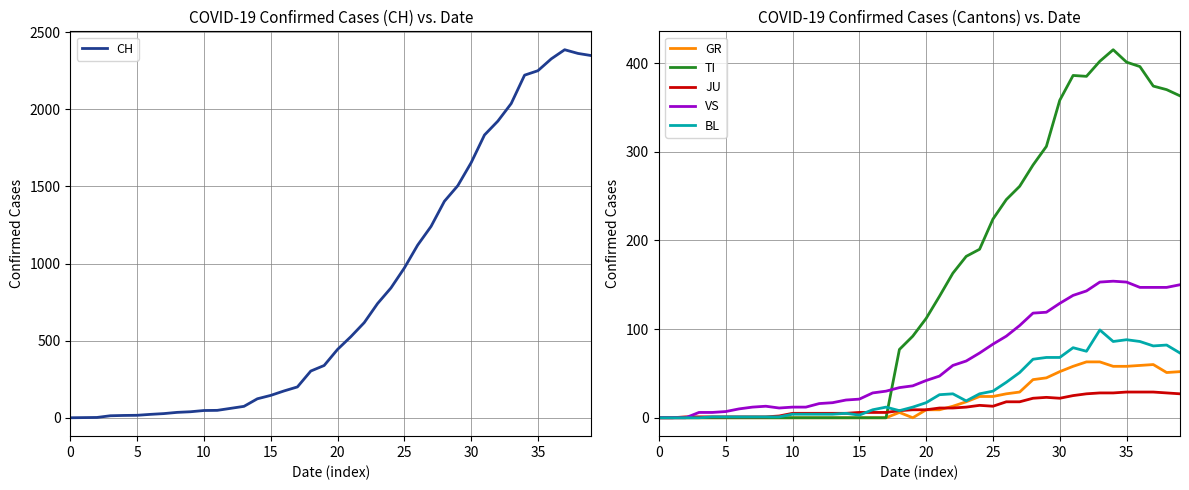

Which series has the largest total across all categories?

CH